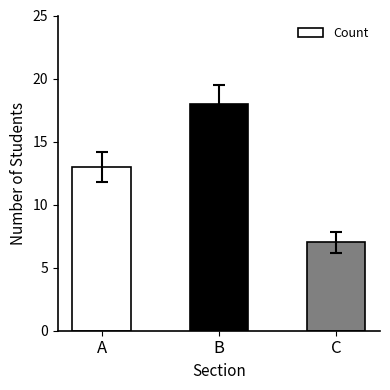

Which label corresponds to the smallest value in the chart?

C